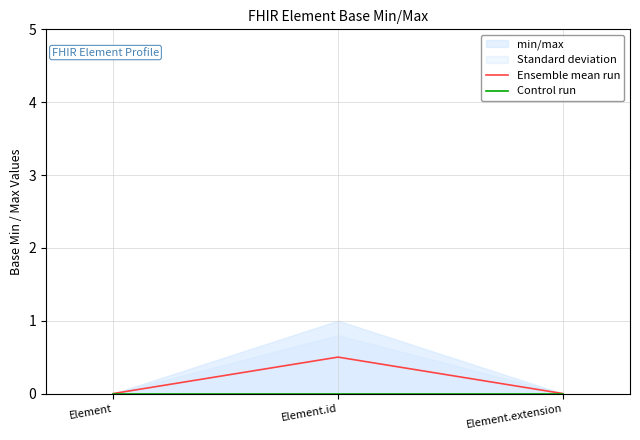

Which category has the lowest value in the Ensemble mean run series?

Element